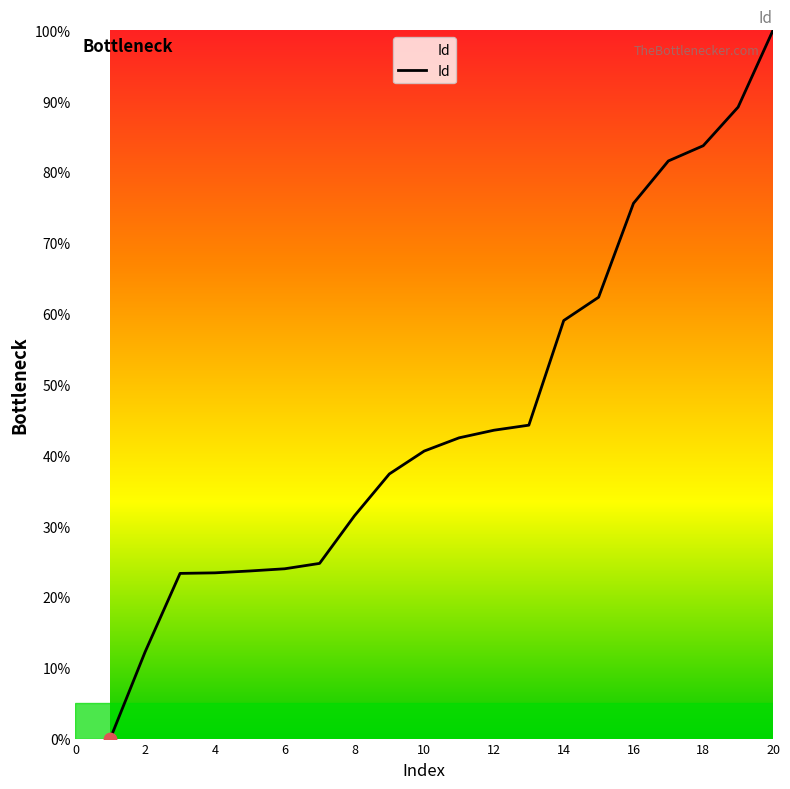

What is the difference between the maximum and minimum values?

100.0